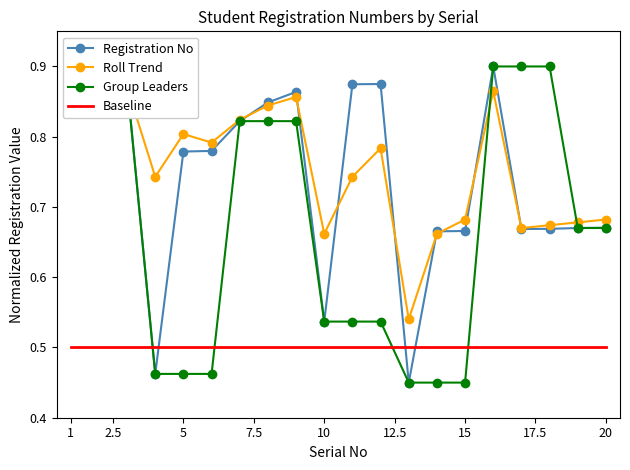

True or false: Registration No and Baseline cross at least once.

True